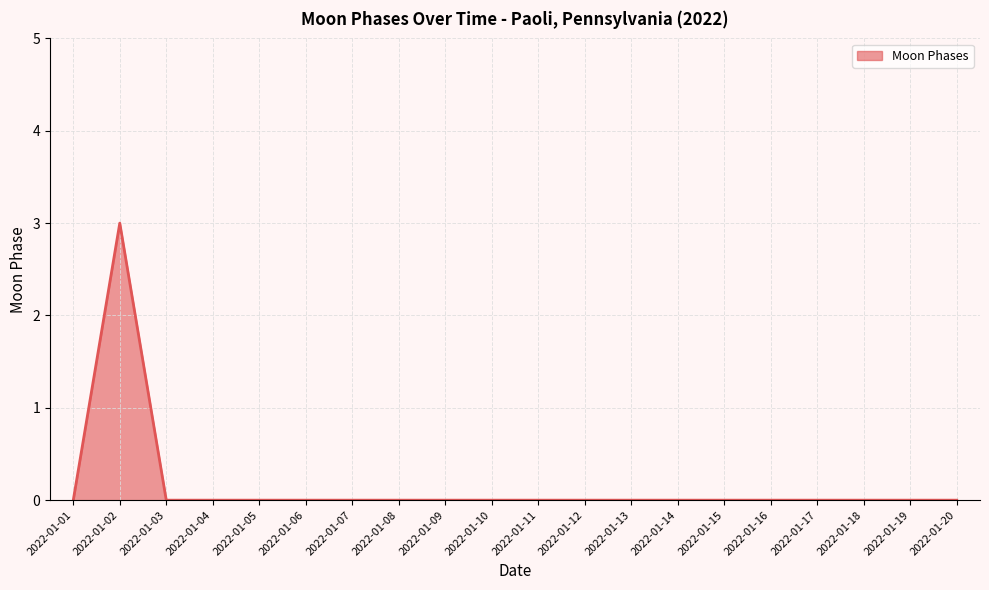

Reading left to right, what are all the values shown in this chart?

2022-01-01=0	2022-01-02=3	2022-01-03=0	2022-01-04=0	2022-01-05=0	2022-01-06=0	2022-01-07=0	2022-01-08=0	2022-01-09=0	2022-01-10=0	2022-01-11=0	2022-01-12=0	2022-01-13=0	2022-01-14=0	2022-01-15=0	2022-01-16=0	2022-01-17=0	2022-01-18=0	2022-01-19=0	2022-01-20=0